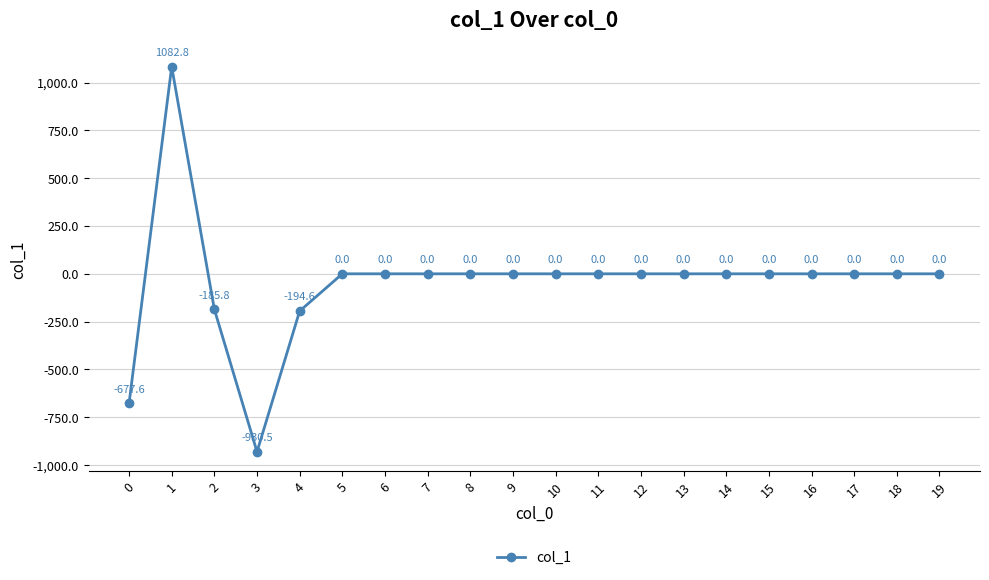

How many values are below zero?

4